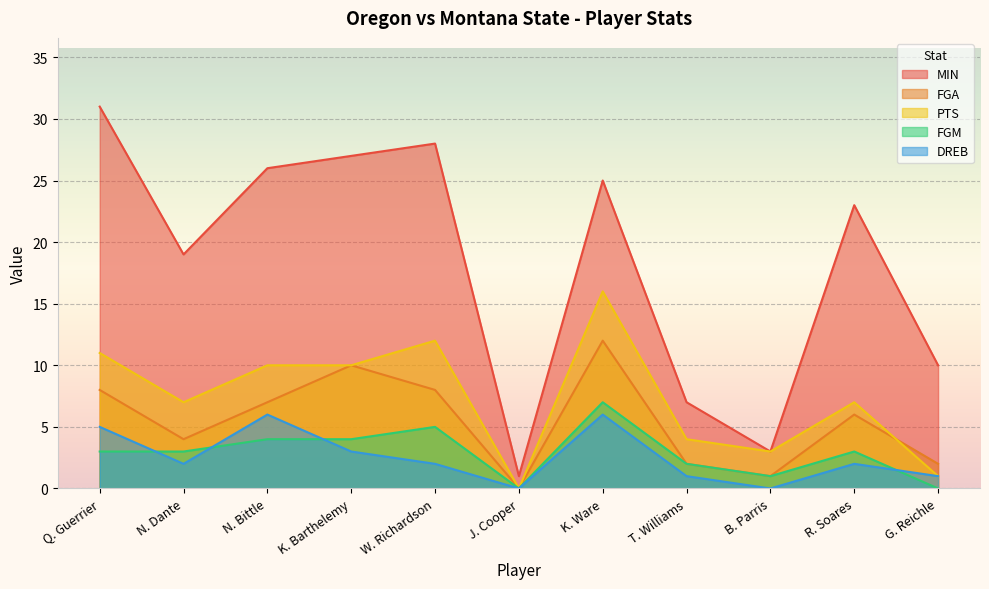

What is the approximate value of DREB at K. Barthelemy?

3